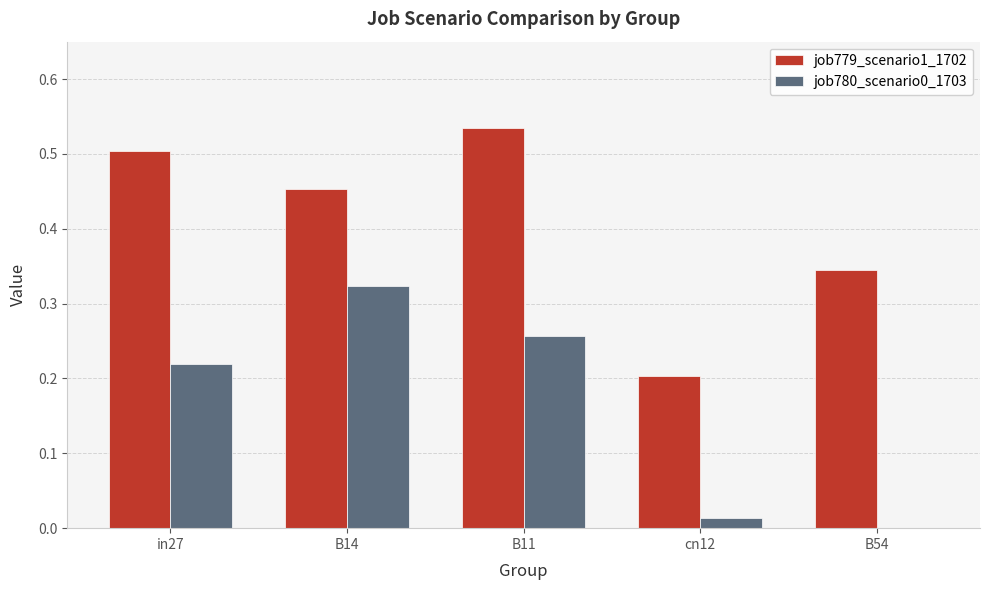

Which series changed the most between cn12 and B54?

job779_scenario1_1702